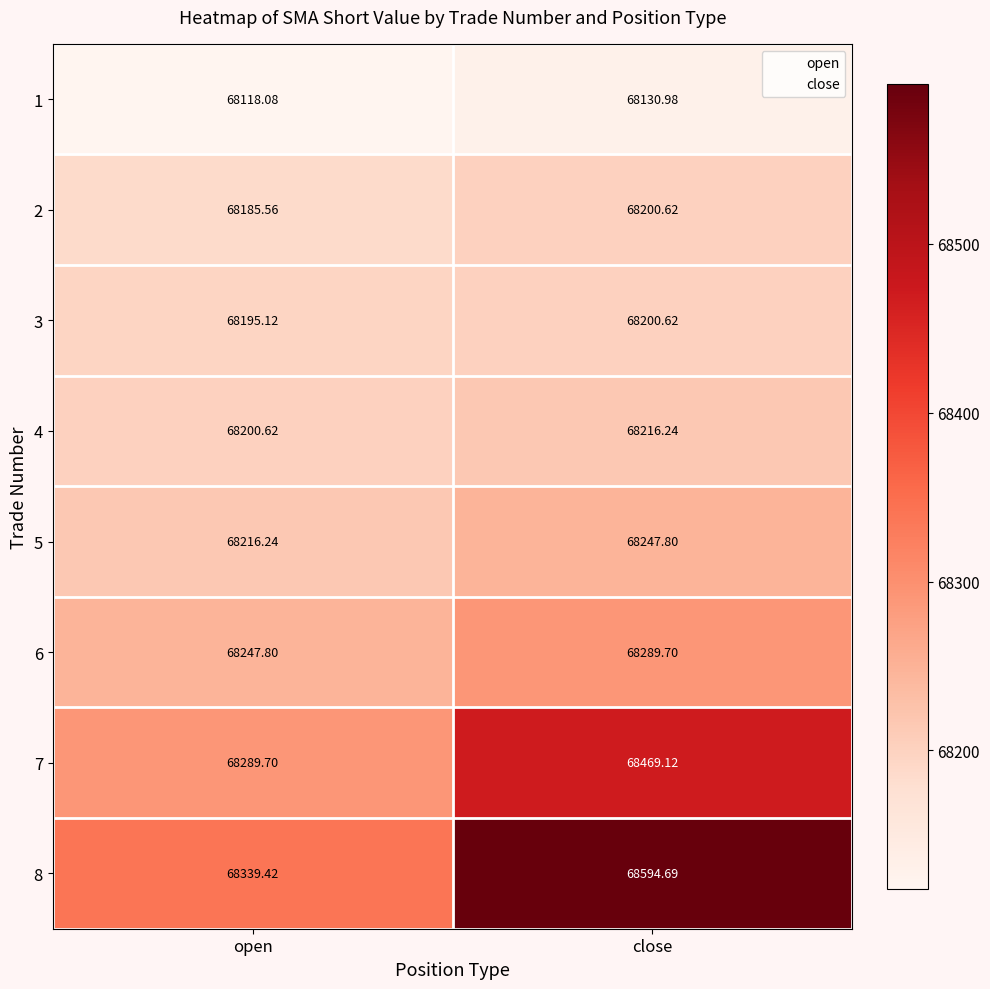

At which label is 7 closest to 68379?

open